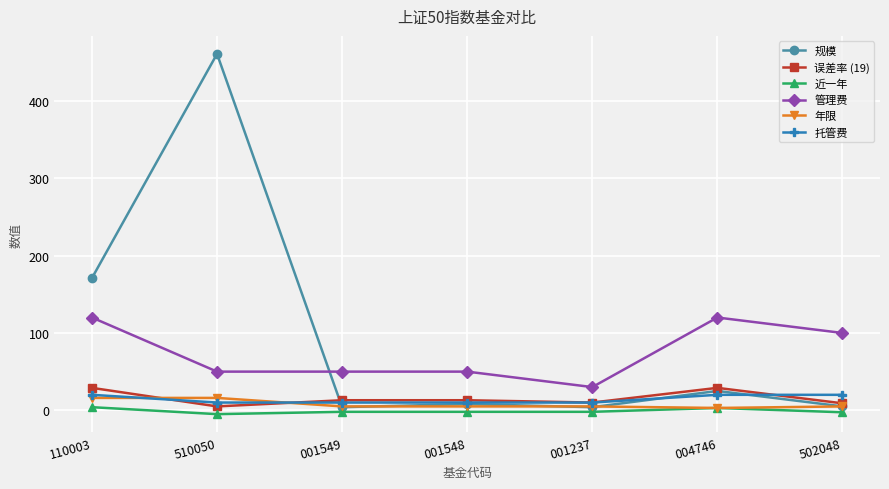

At which label does 管理费 reach its minimum?

001237